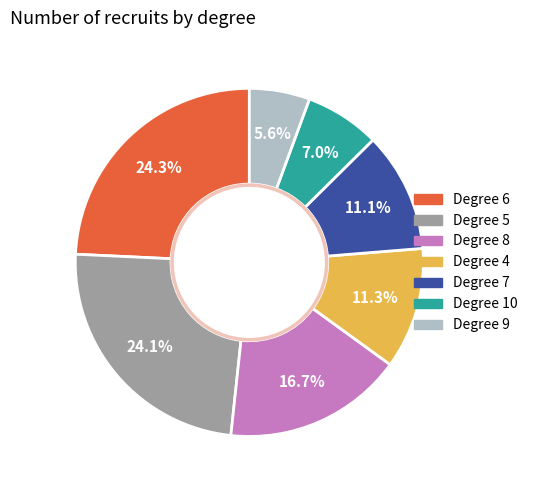

Does any single category account for the majority?

No